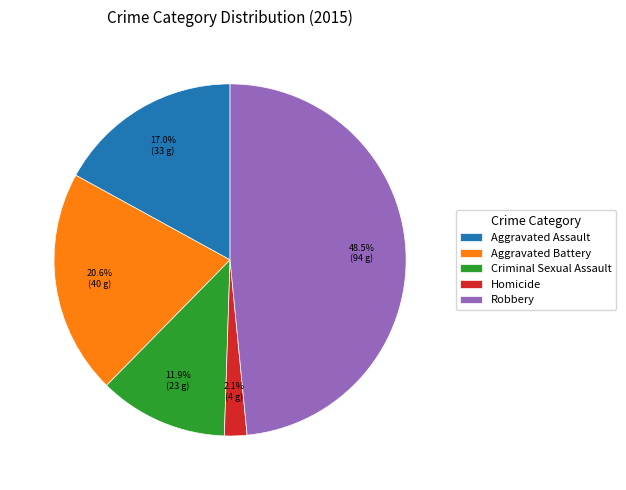

What is the smallest slice in the pie chart?

Homicide